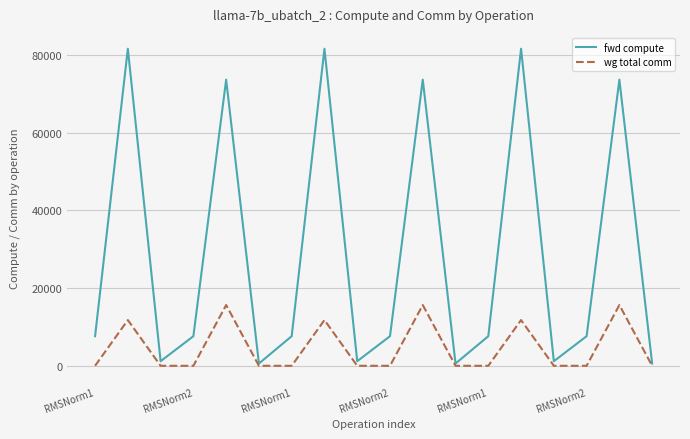

What is the highest value of the wg total comm series?

15648.0